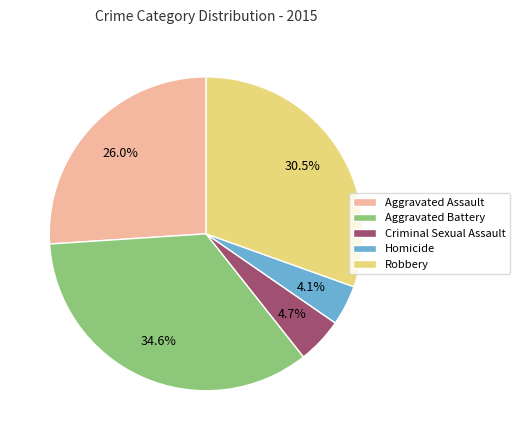

Does any single category account for the majority?

No